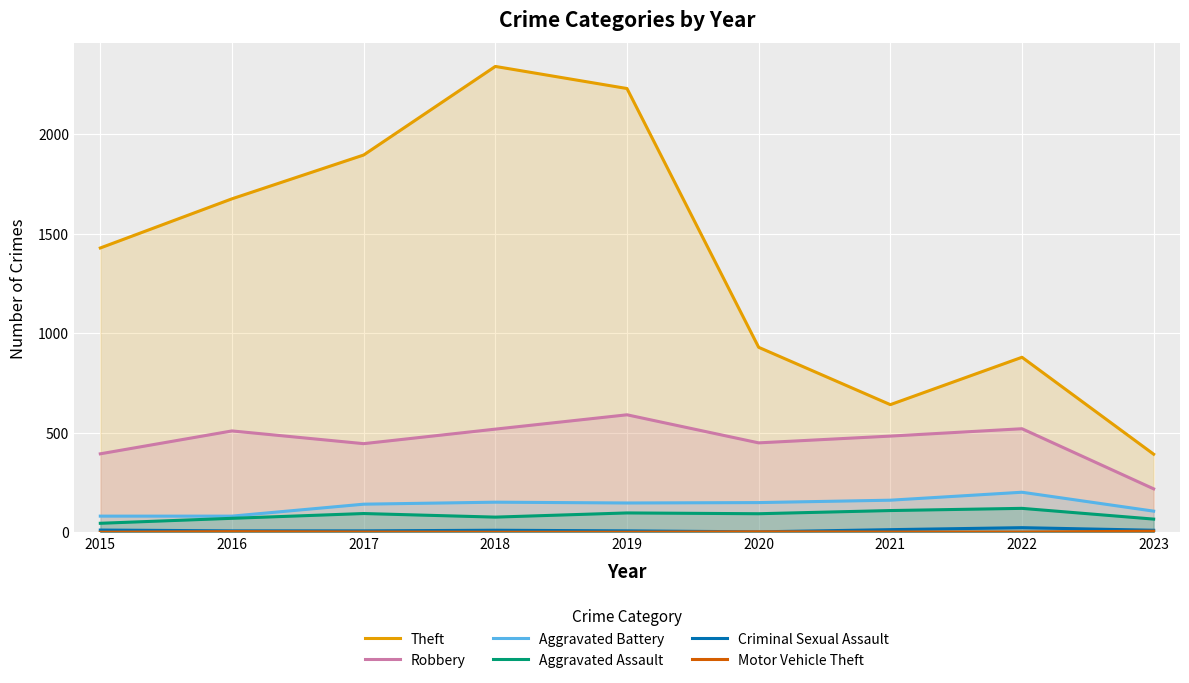

Which series changed the most between 2017 and 2022?

Theft